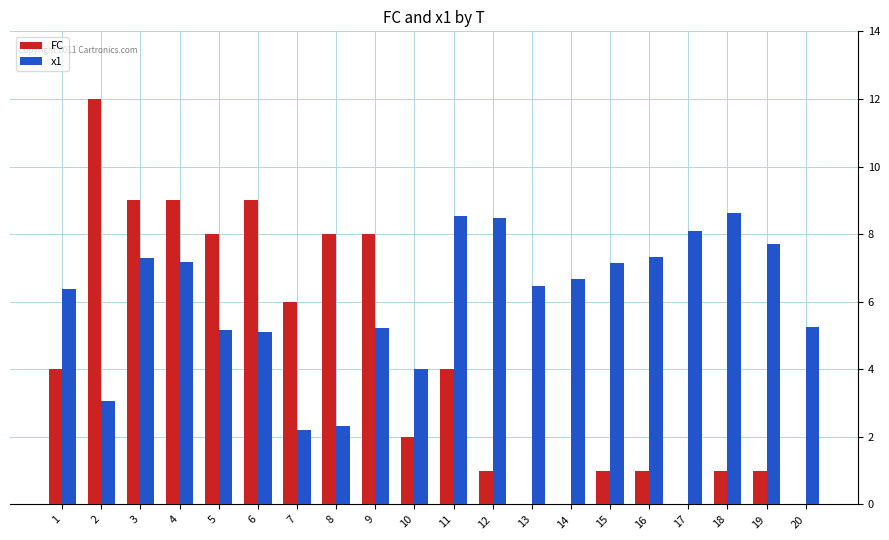

Which series has the largest total across all categories?

x1